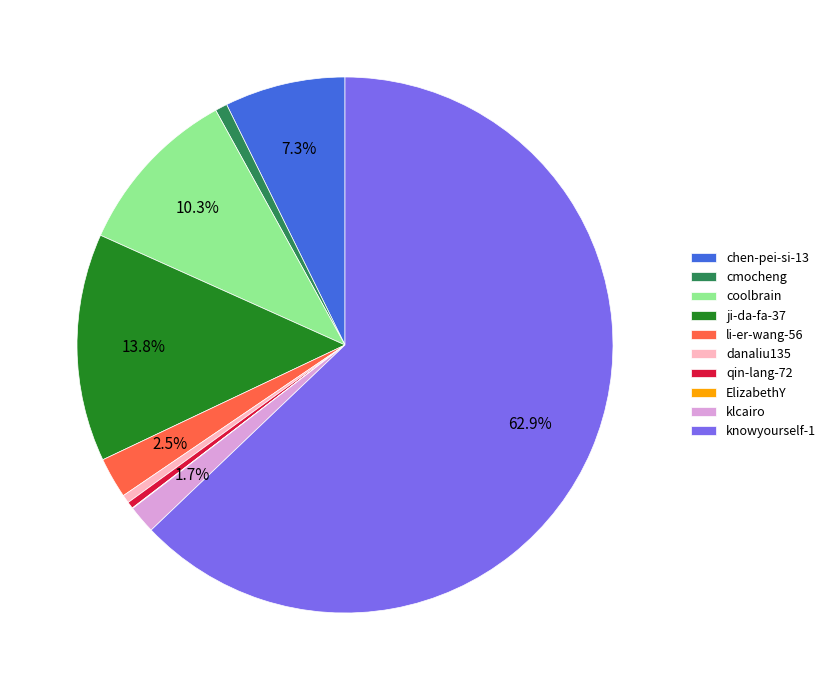

Is it true that li-er-wang-56 is 10% of the pie?

False